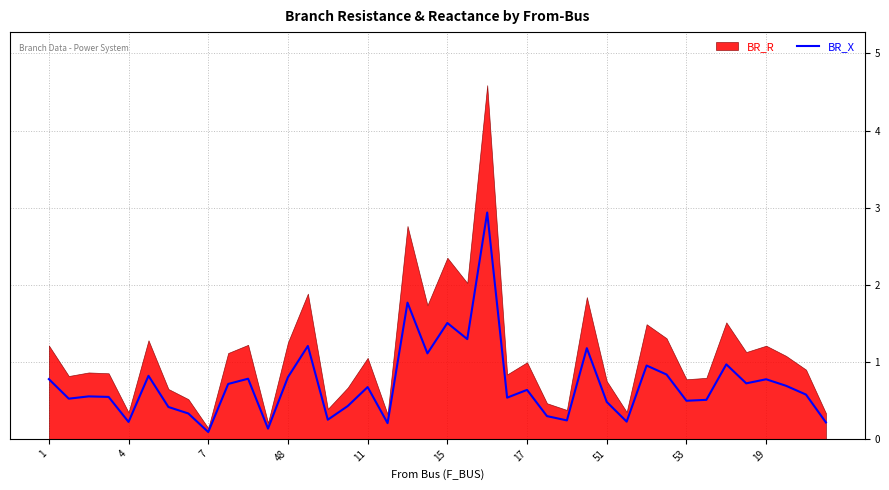

The value of BR_X at 15 is 2.3. True or false?

False